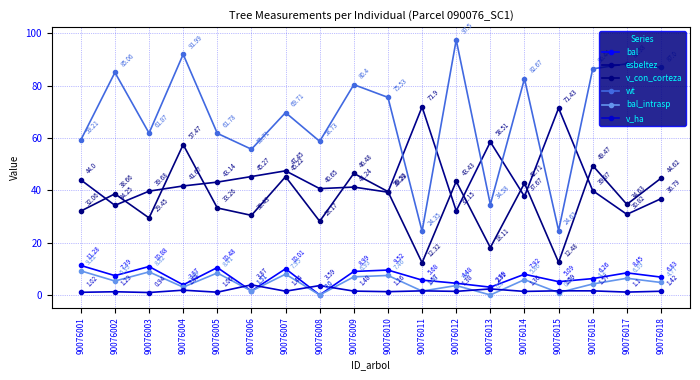

What is the average value of the esbeltez series?

44.2